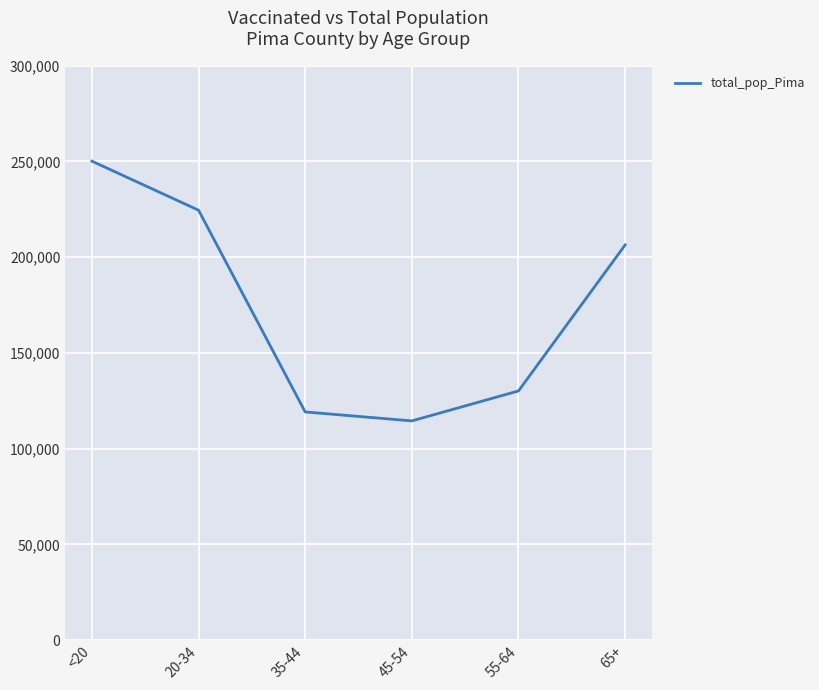

Is this an area chart (filled region under the line)?

No